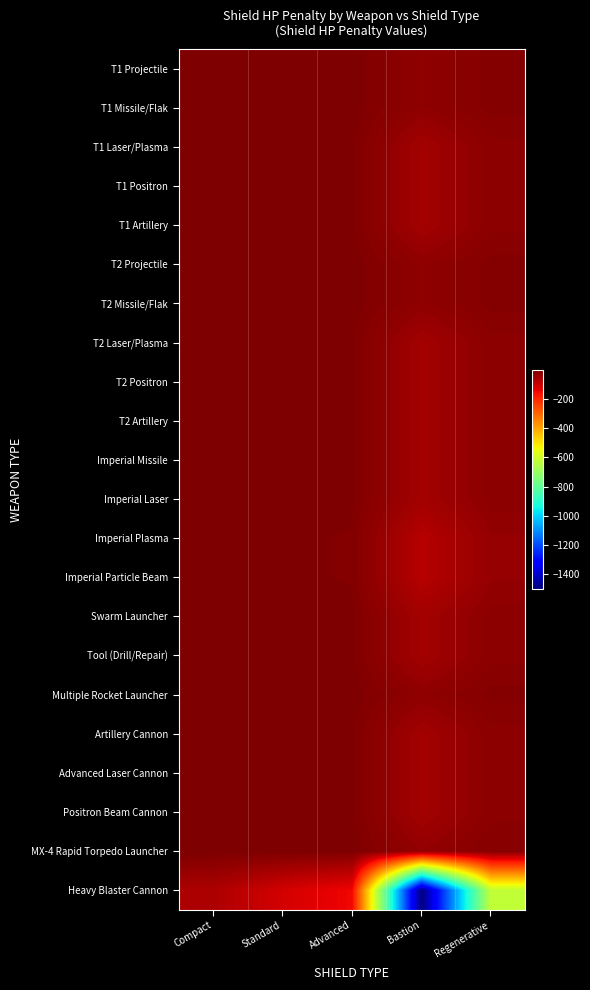

How many data points does each series have?

5